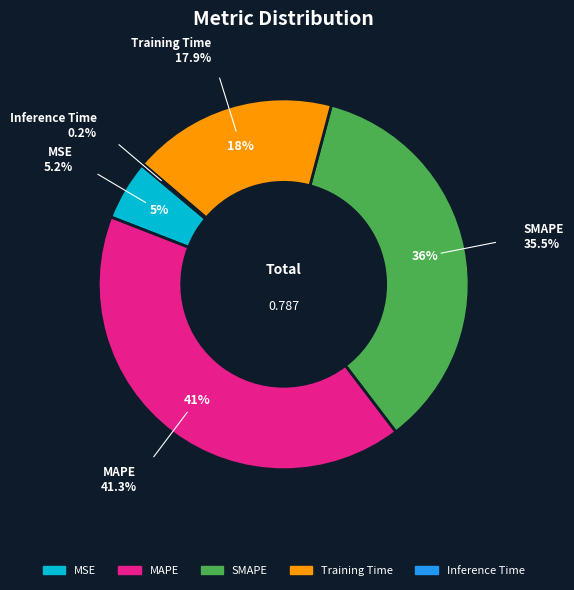

To the nearest percent, what is the combined percentage of MAPE and MSE?

46%